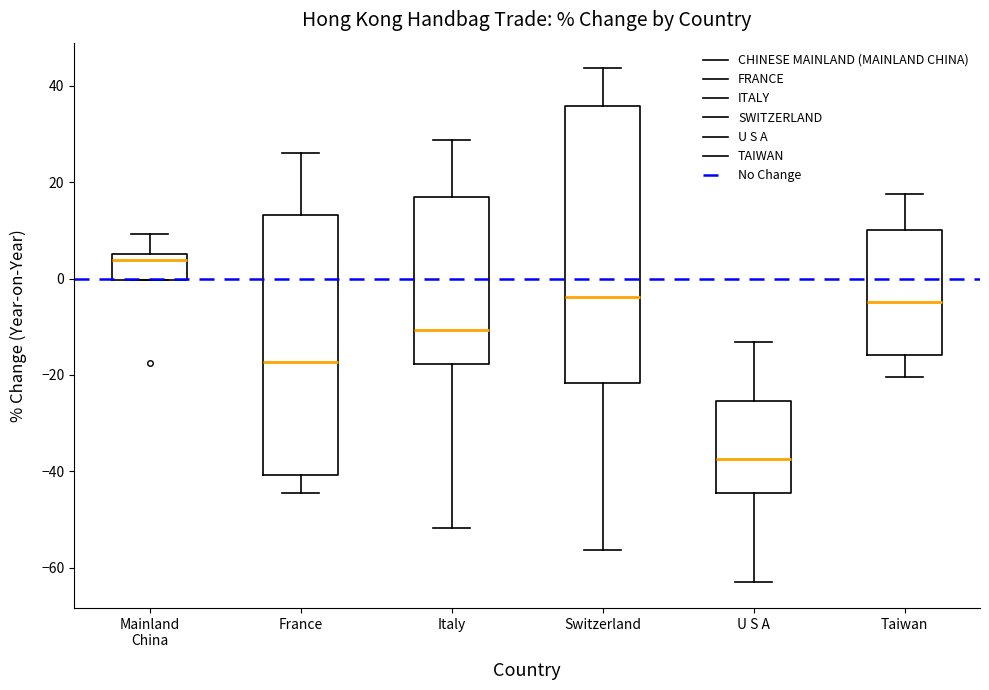

Which box is the tallest, from its lower edge to its upper edge?

Switzerland